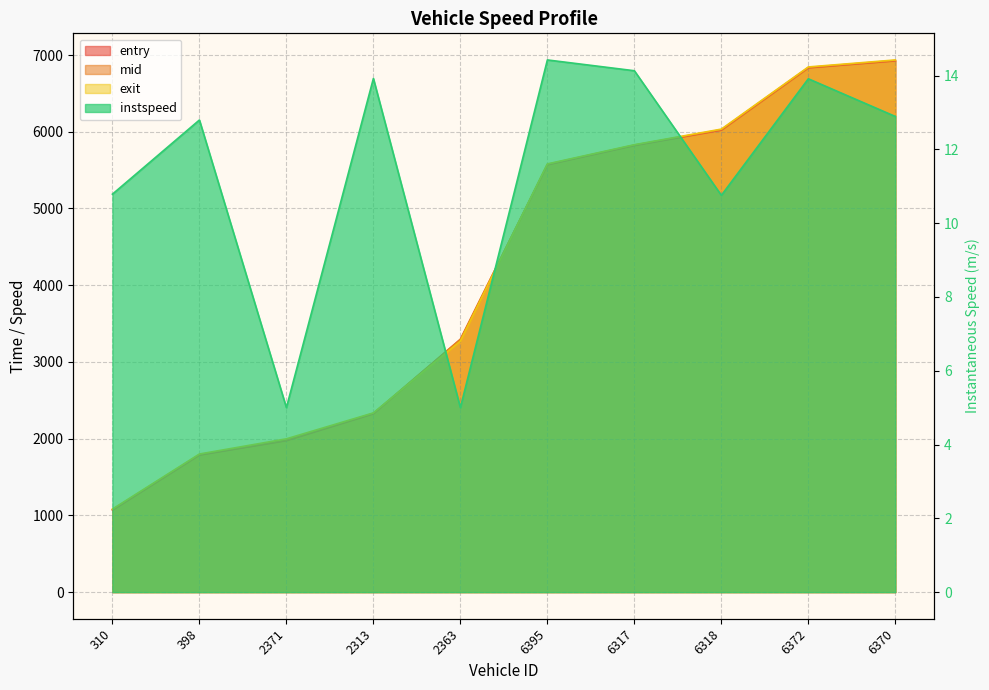

True or false: entry and mid cross at least once.

False